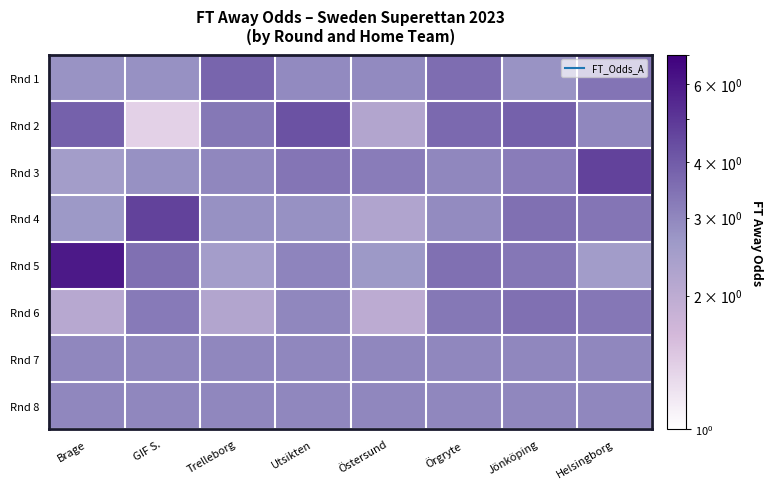

What is the difference between the highest and lowest values at Helsingborg?

2.1